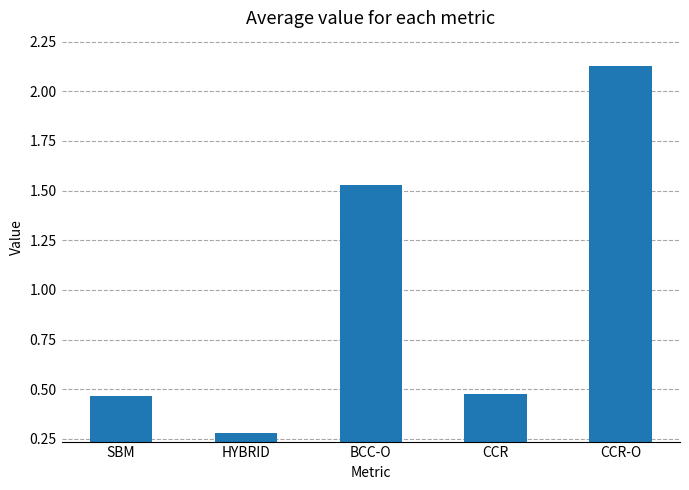

True or false: the data shows 2.5 at BCC-O.

False